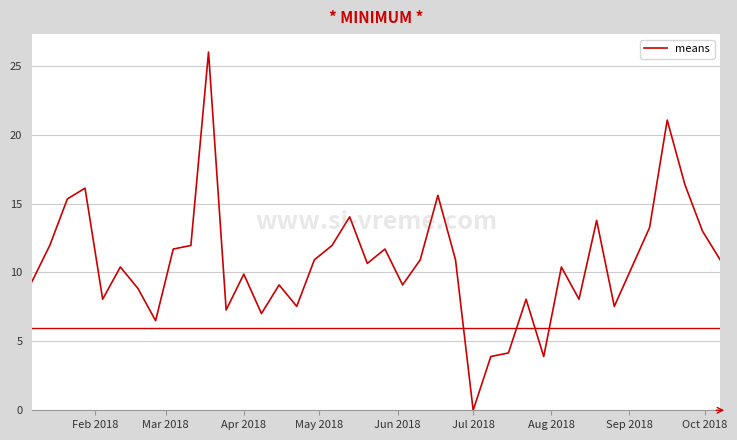

What is the maximum value shown in the chart?

26.0